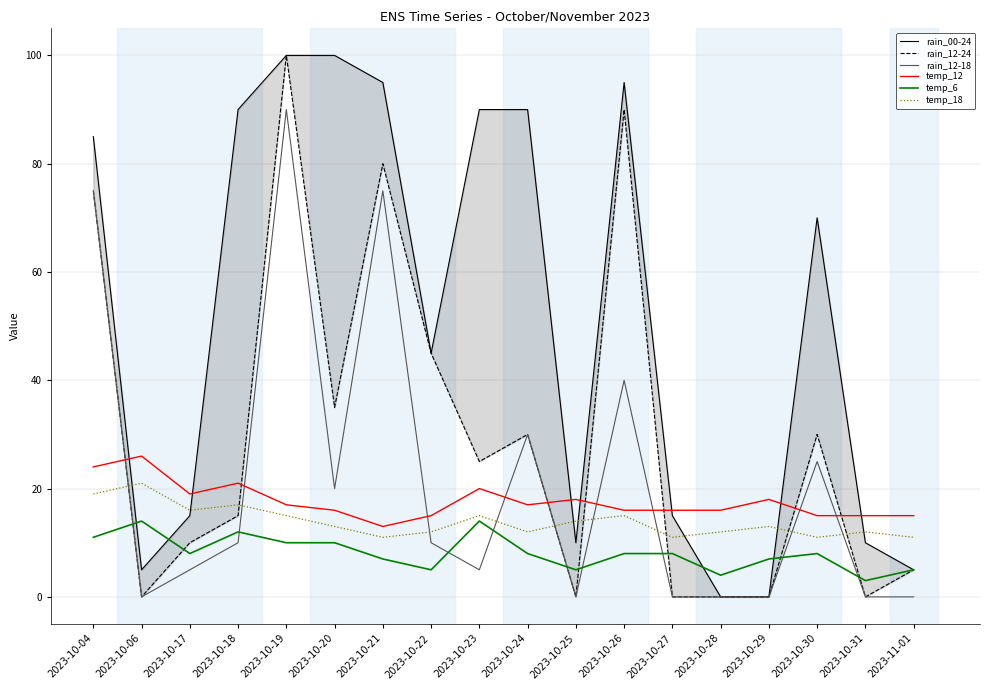

How many lines are shown in the chart?

6